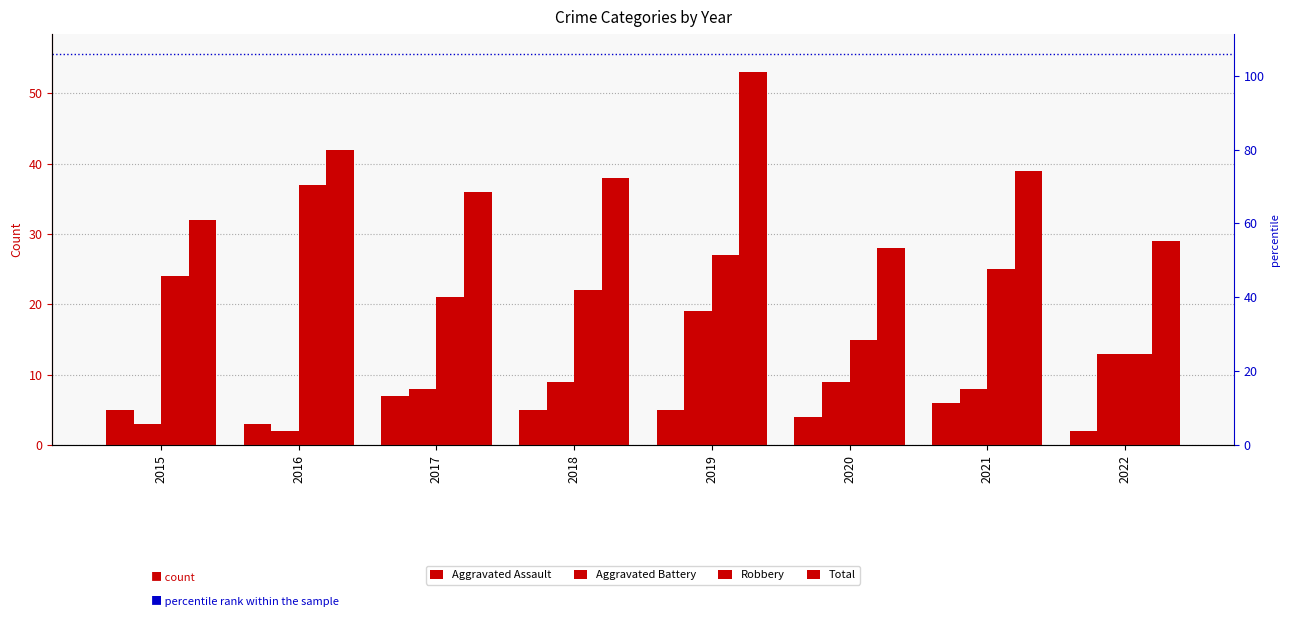

At which label is Aggravated Assault closest to 4?

2020